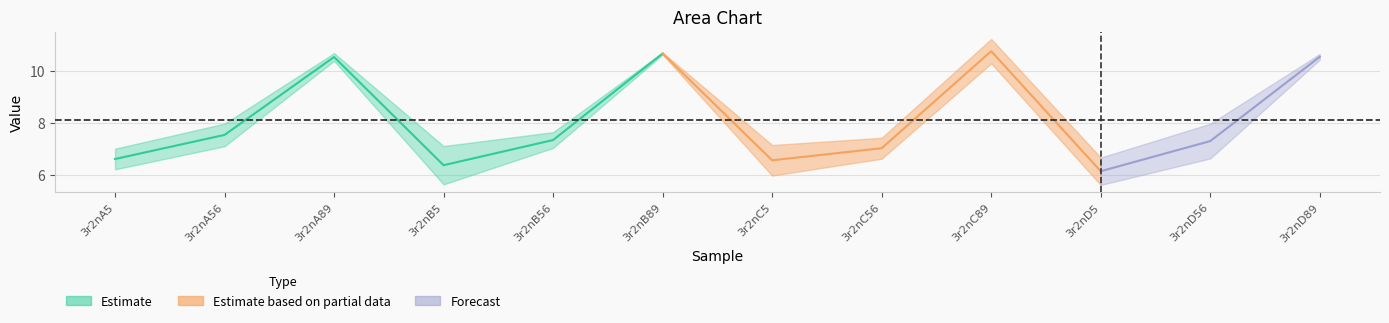

What is the label of the 4th point from the right?

3r2nC89